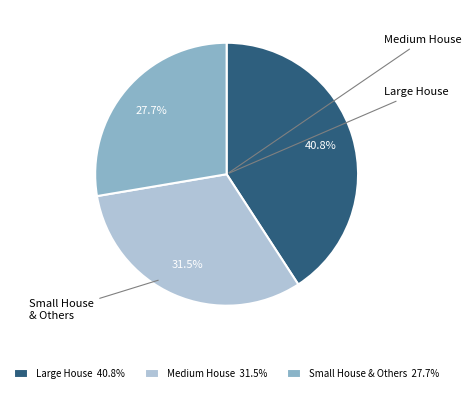

Rank the categories by value from lowest to highest.

Small House & Others 27.7%, Medium House 31.5%, Large House 40.8%